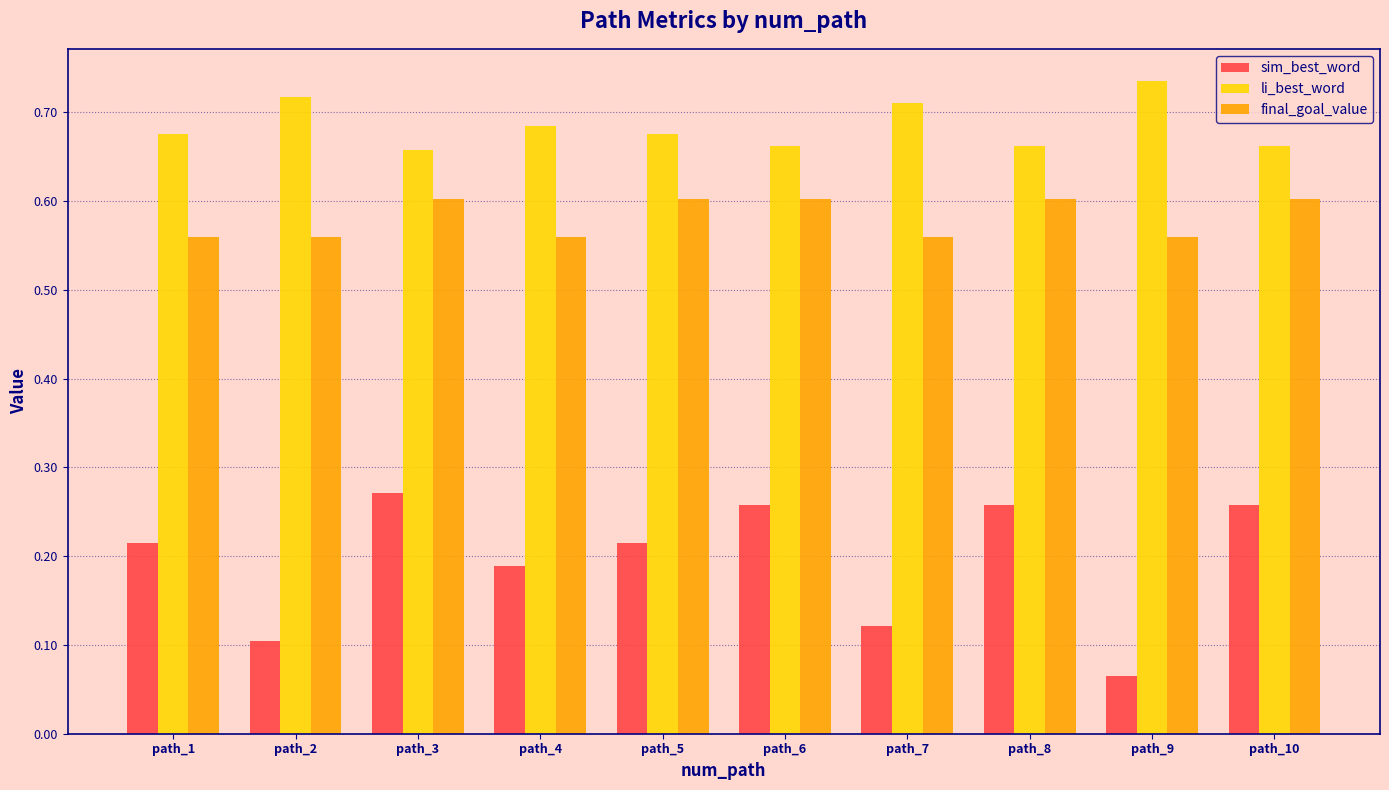

Which series has the largest total across all categories?

li_best_word